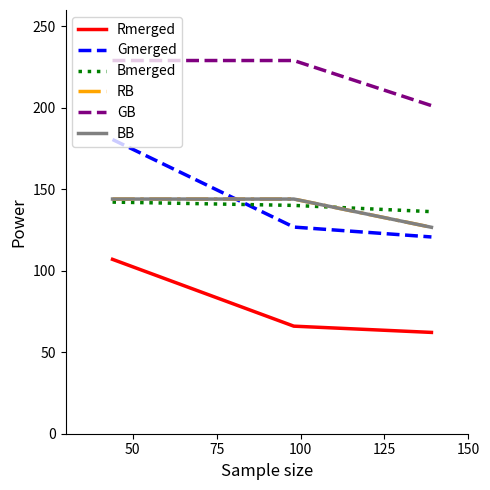

Is this an area chart (filled region under the line)?

No